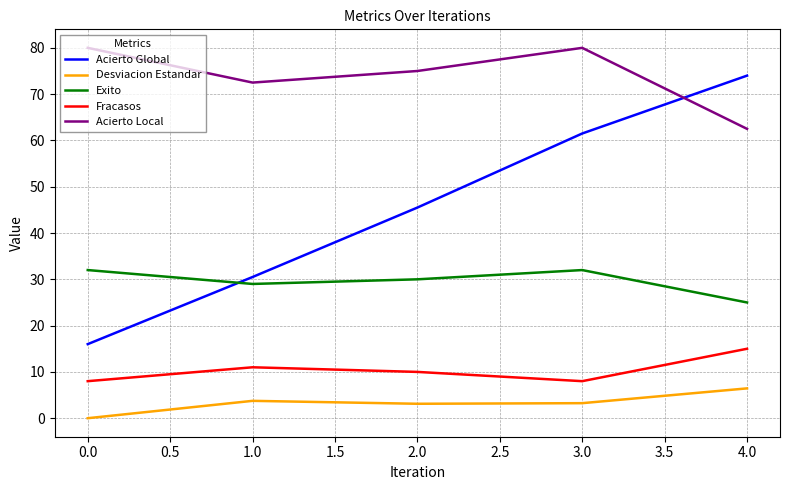

What position from the left is 1.0?

2